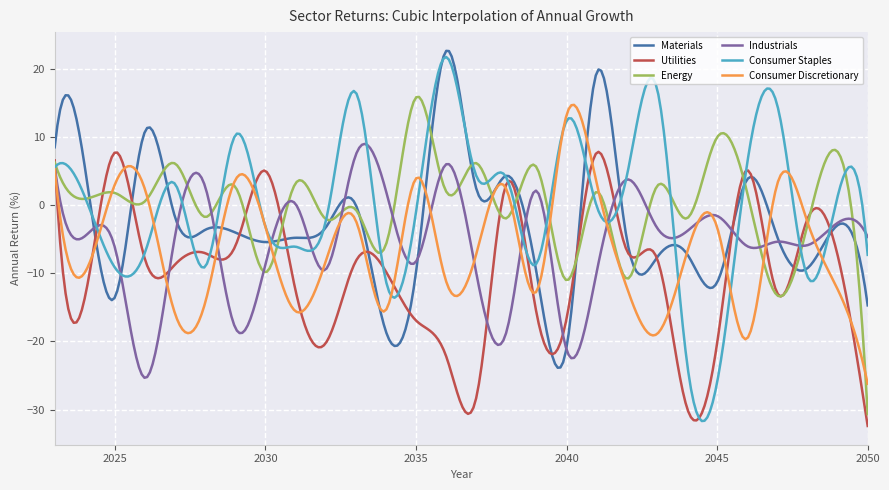

What is the maximum value for Consumer Discretionary?

14.8